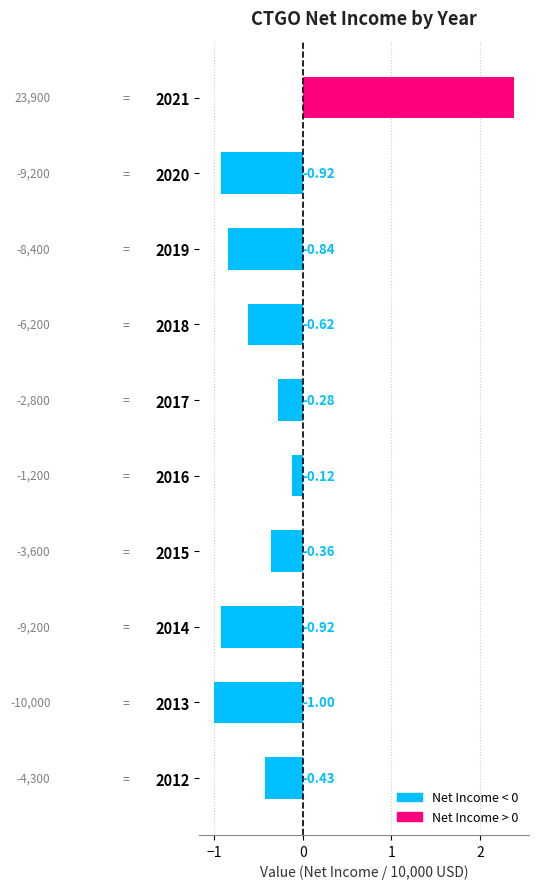

How many positive values are there?

1